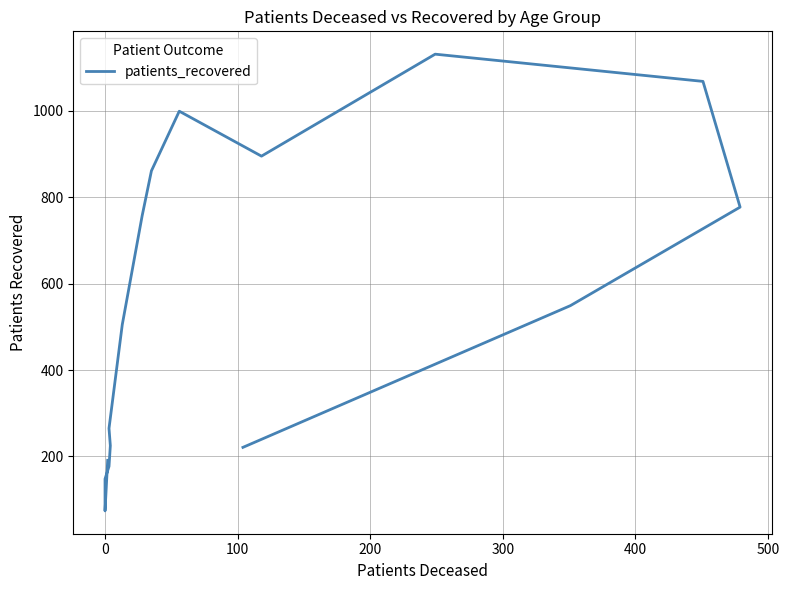

How many points are lower than both their immediate neighbors (excluding endpoints)?

2